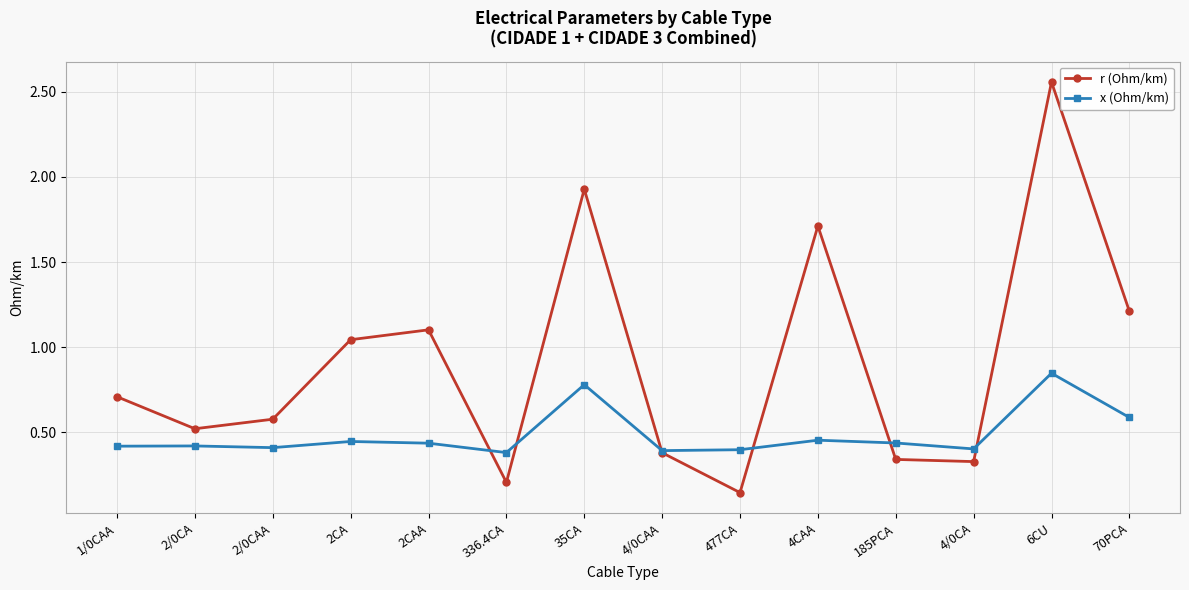

True or false: r (Ohm/km) has a value of 1.0 at 2/0CAA.

False